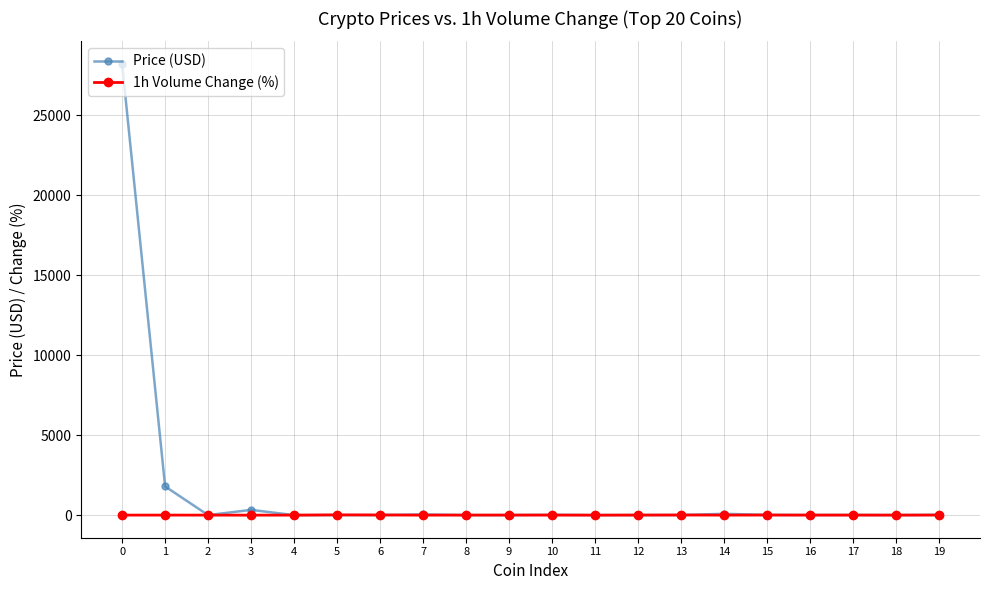

List the series in order of their overall mean, highest first.

Price (USD), 1h Volume Change (%)